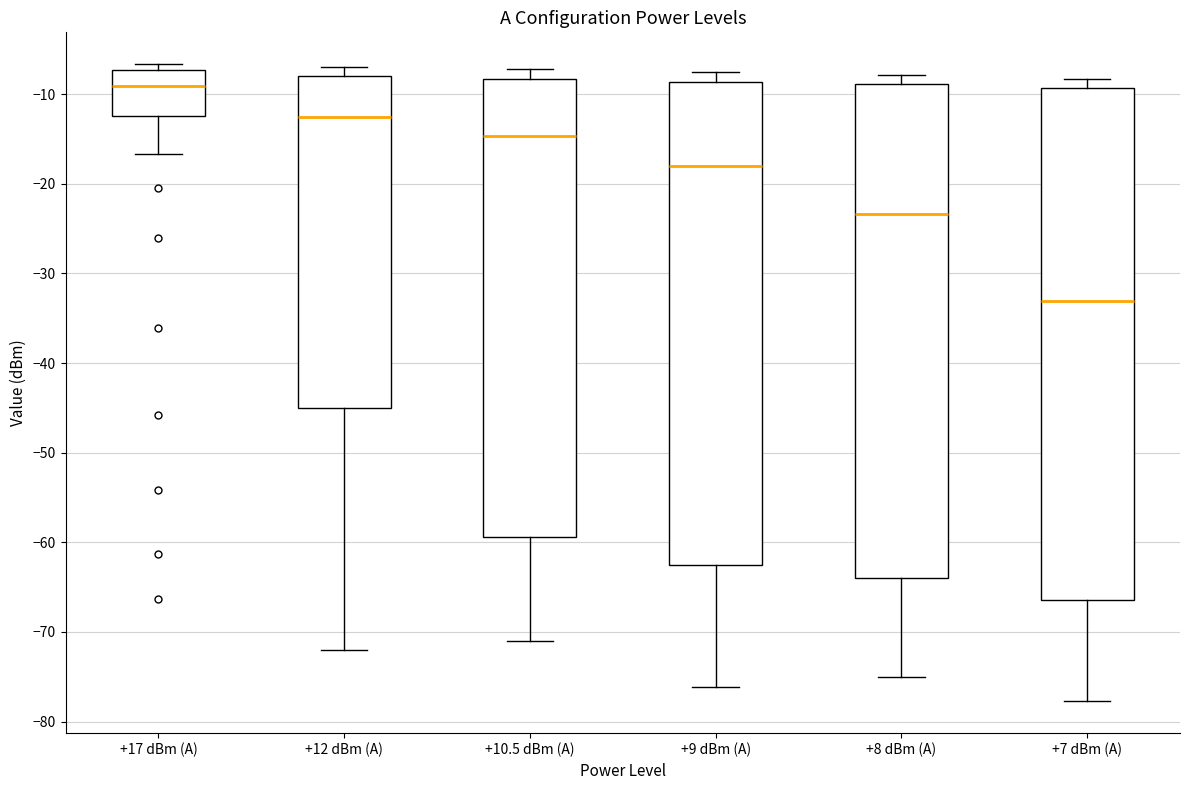

Which box's median line is the lowest?

+7 dBm (A)